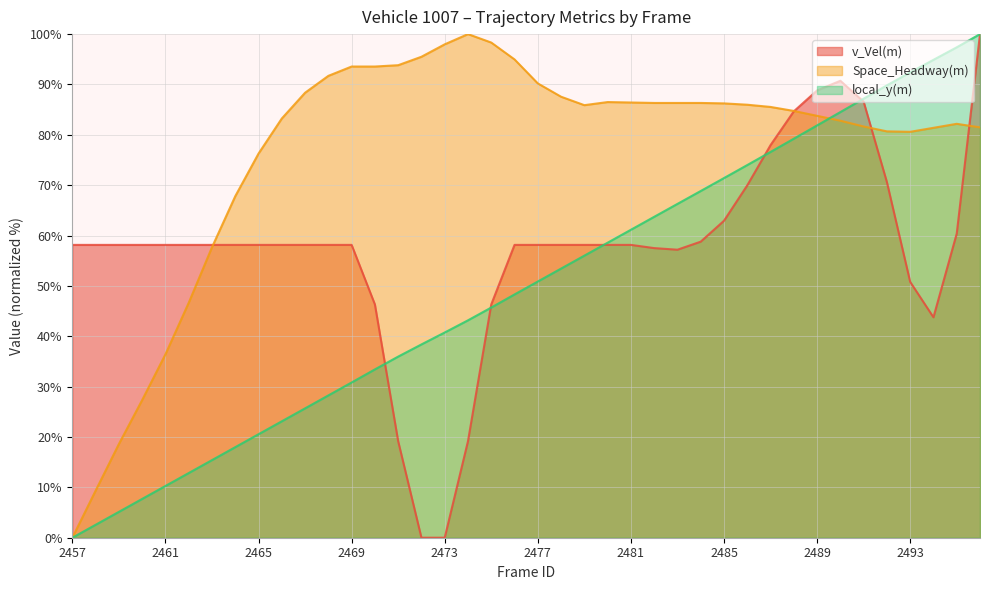

List the series in order of their overall mean, highest first.

Space_Headway(m), v_Vel(m), local_y(m)